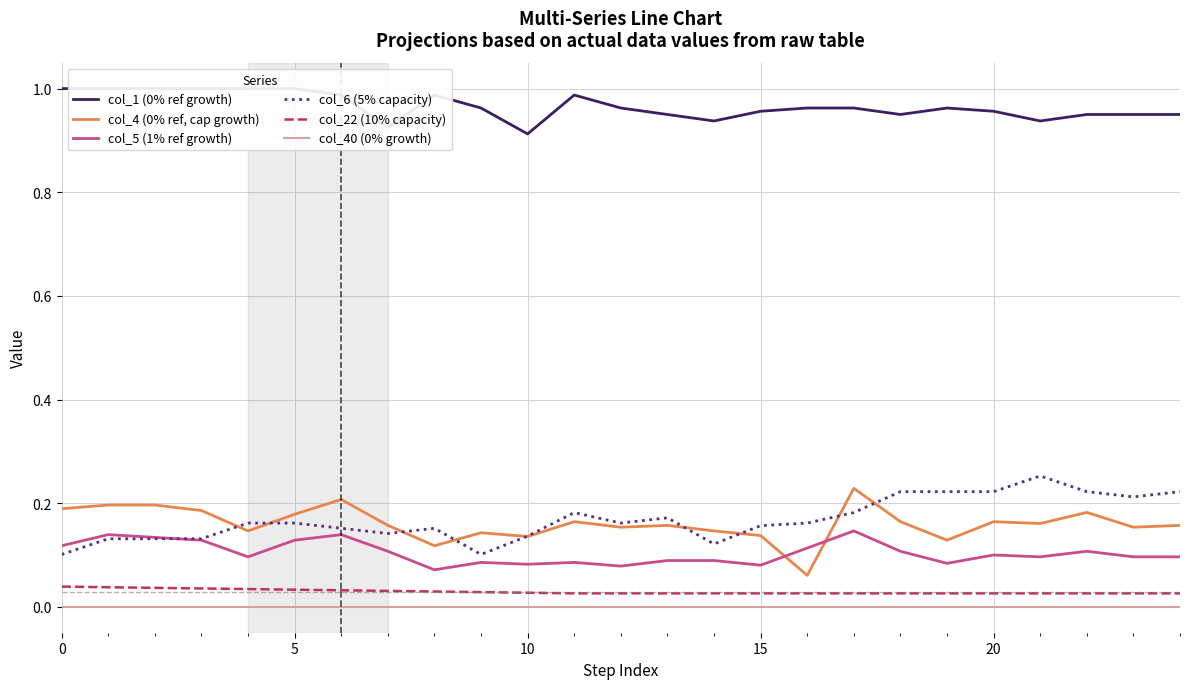

Is it true that col_6 (5% capacity) equals 0.1 at 7?

False